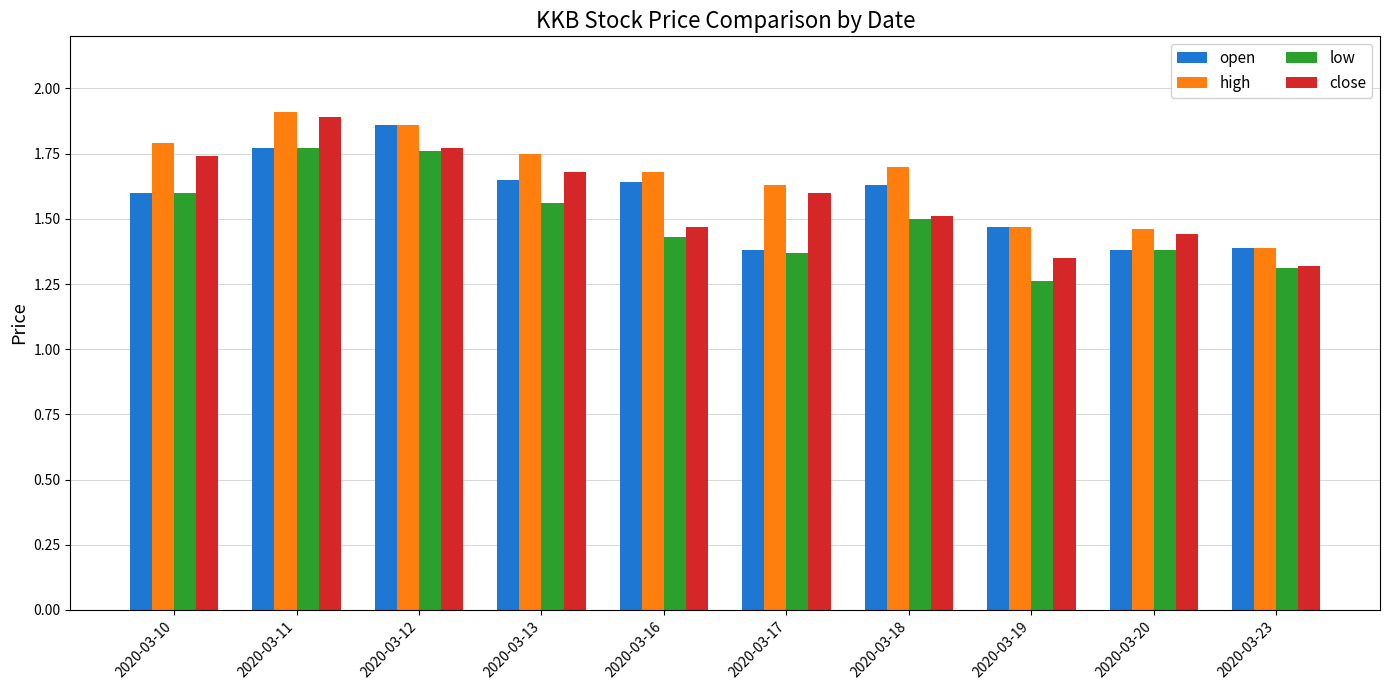

True or false: open has a value of 2.3 at 2020-03-17.

False